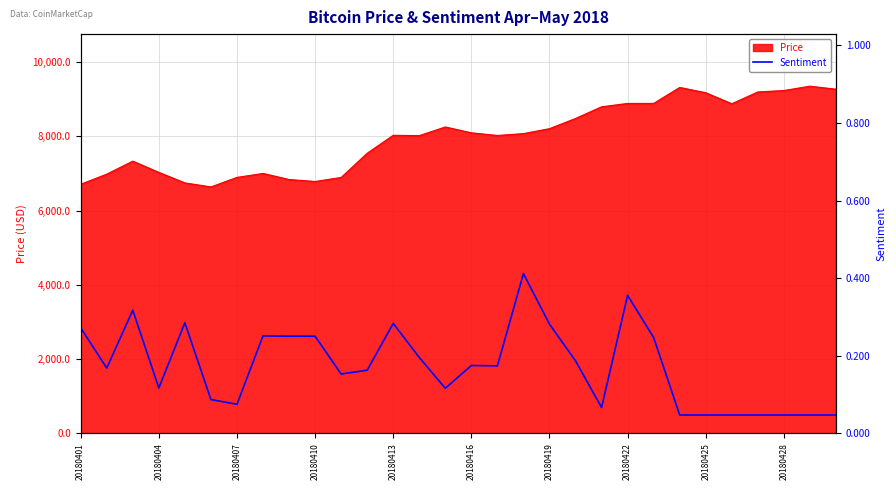

True or false: Price has a value of 8210.3 at 20180419.

True